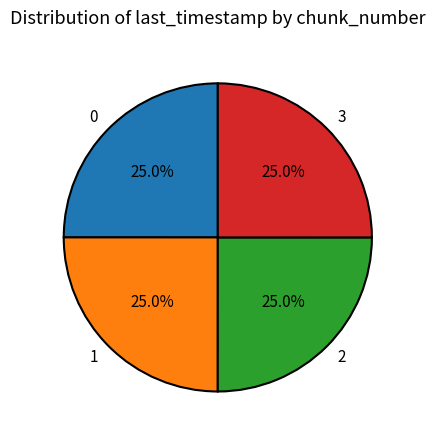

Count the number of slices in the pie.

4